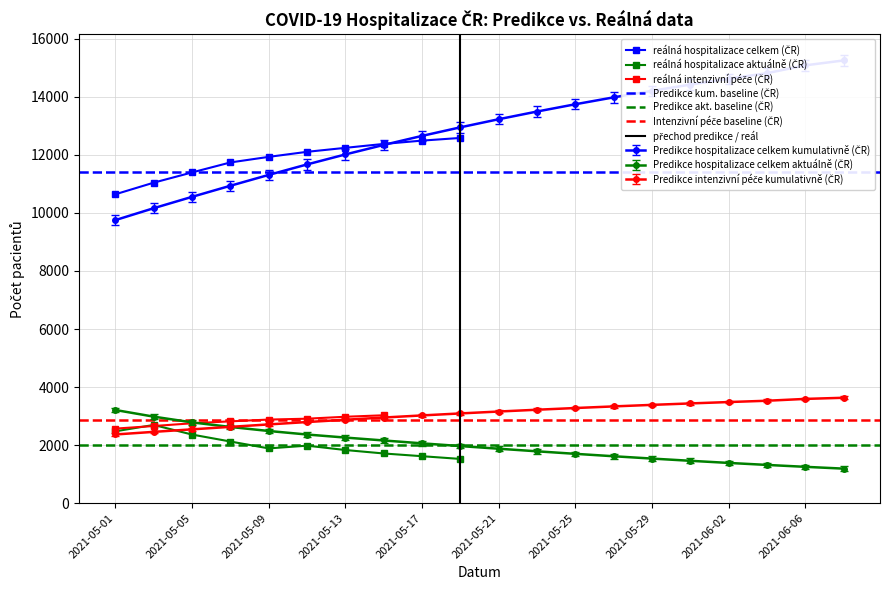

What is the total value across all series at 2021-05-15?

17451.9